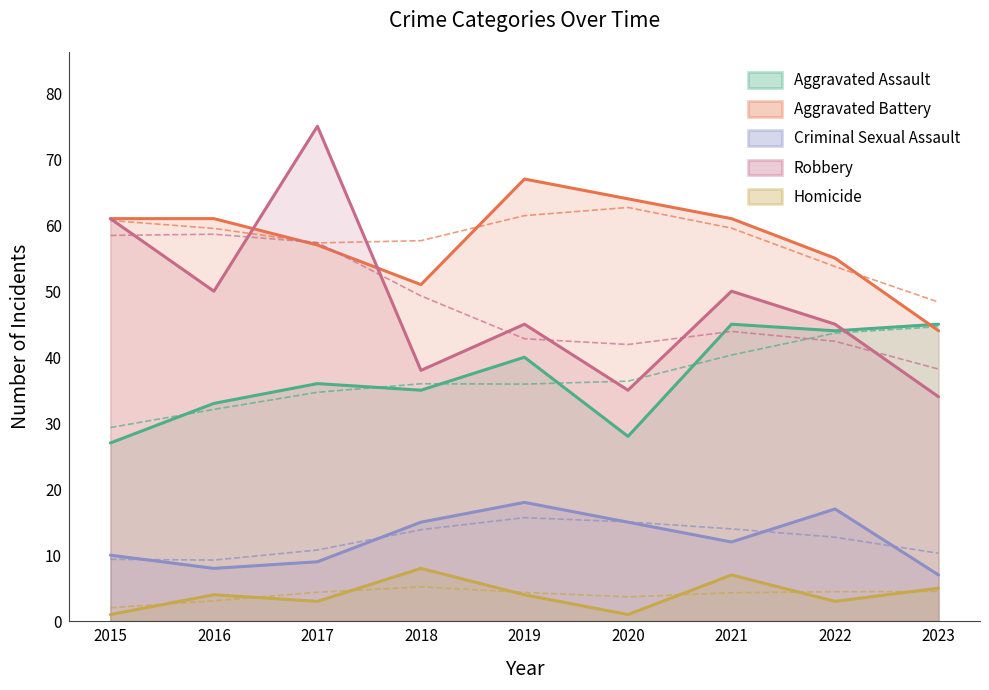

Reading left to right, list all the values displayed in this chart.

Aggravated Assault: 27	33	36	35	40	28	45	44	45
Aggravated Battery: 61	61	57	51	67	64	61	55	44
Criminal Sexual Assault: 10	8	9	15	18	15	12	17	7
Robbery: 61	50	75	38	45	35	50	45	34
Homicide: 1	4	3	8	4	1	7	3	5